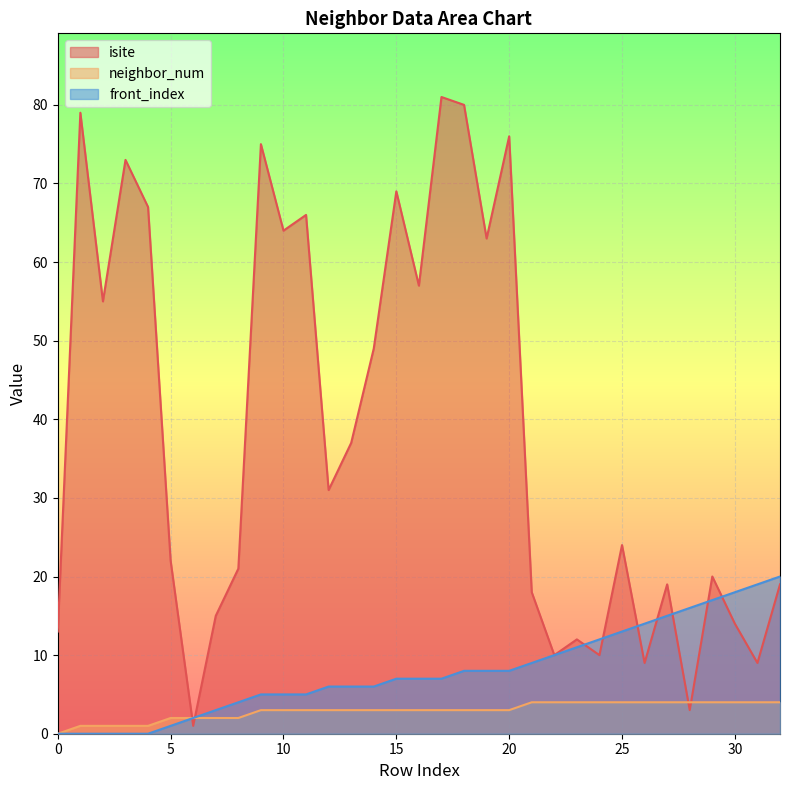

At which category is the sum across all series the highest?

17